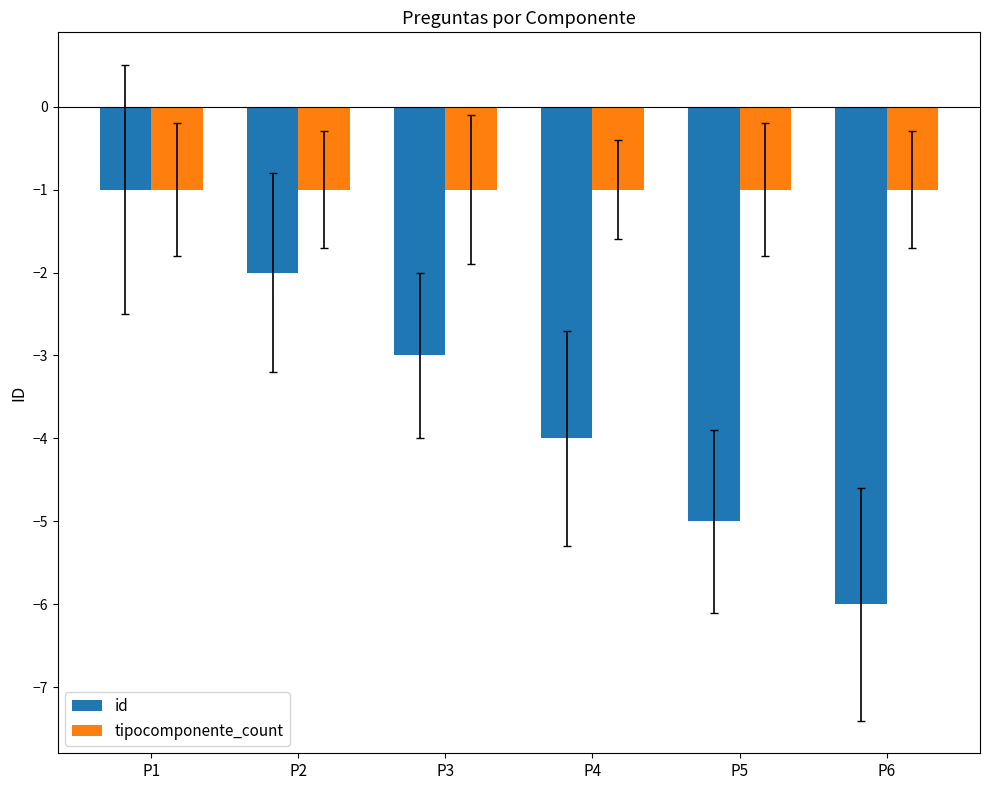

The id series shows -1 at P4. True or false?

False